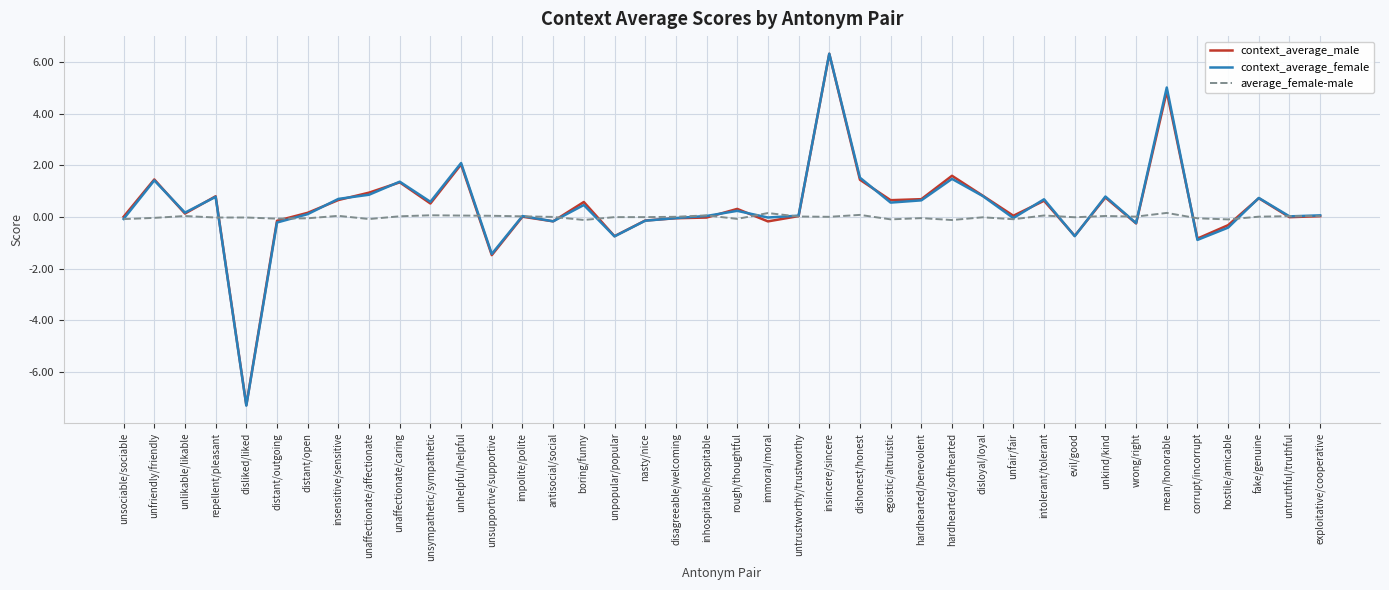

Which series has the largest range (max minus min)?

context_average_female